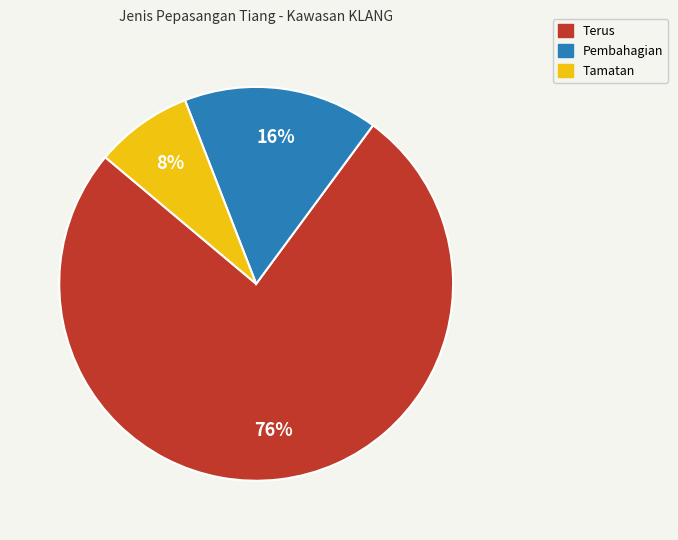

Is there any slice that represents more than half of the pie?

Yes